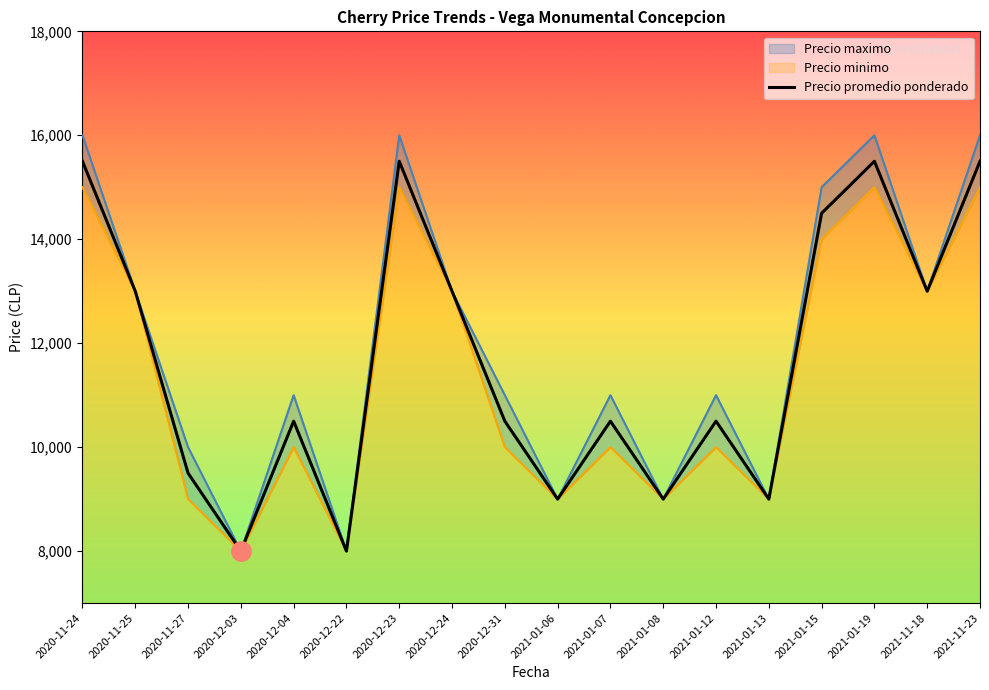

Which series has the widest spread of values?

Precio maximo